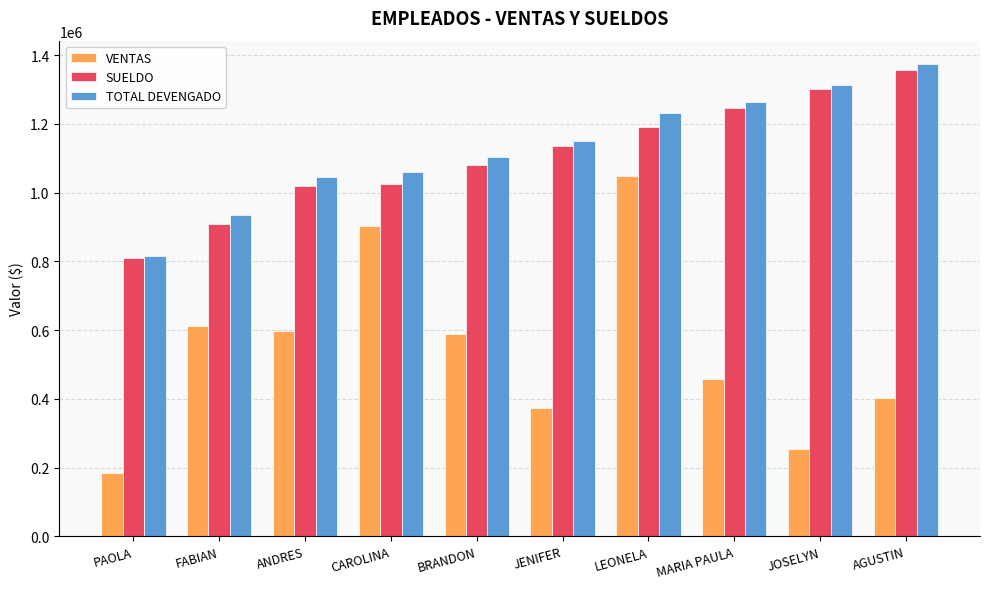

What is the sum of the SUELDO values at MARIA PAULA and PAOLA?

2055400.0